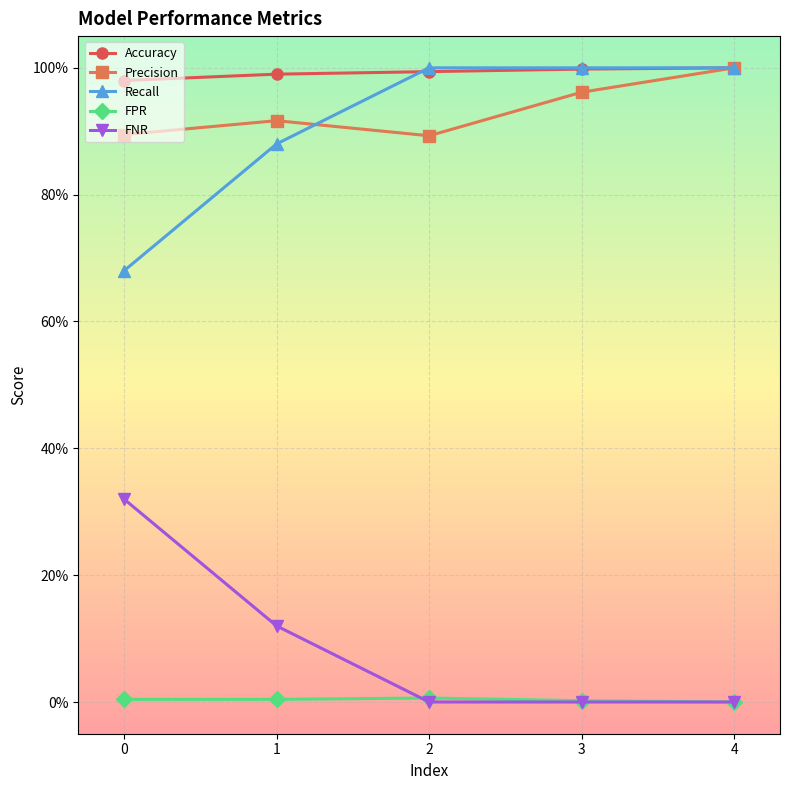

What are all the series names shown in the legend?

Accuracy, Precision, Recall, FPR, FNR